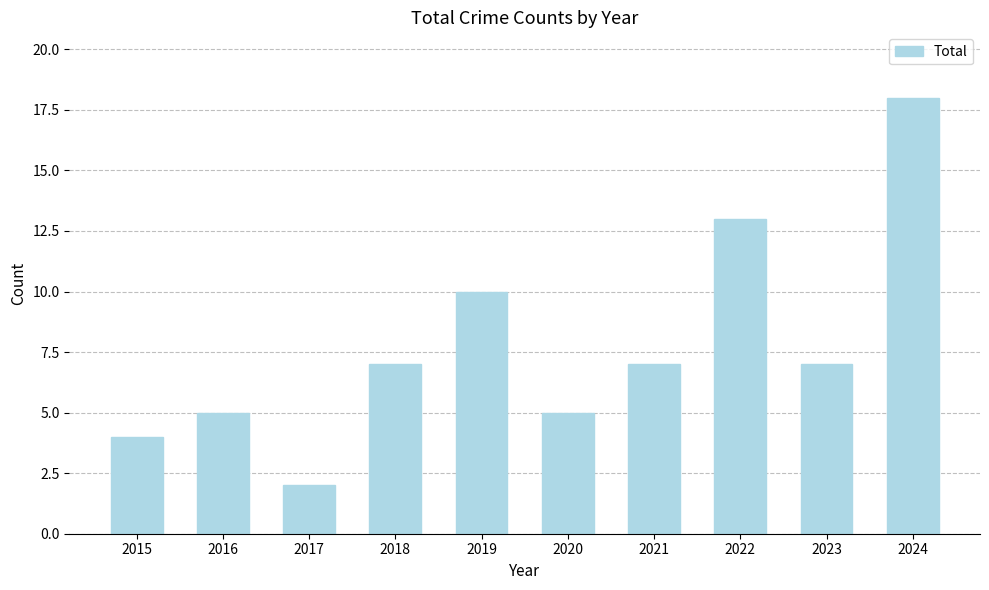

How many bars are there in total?

10